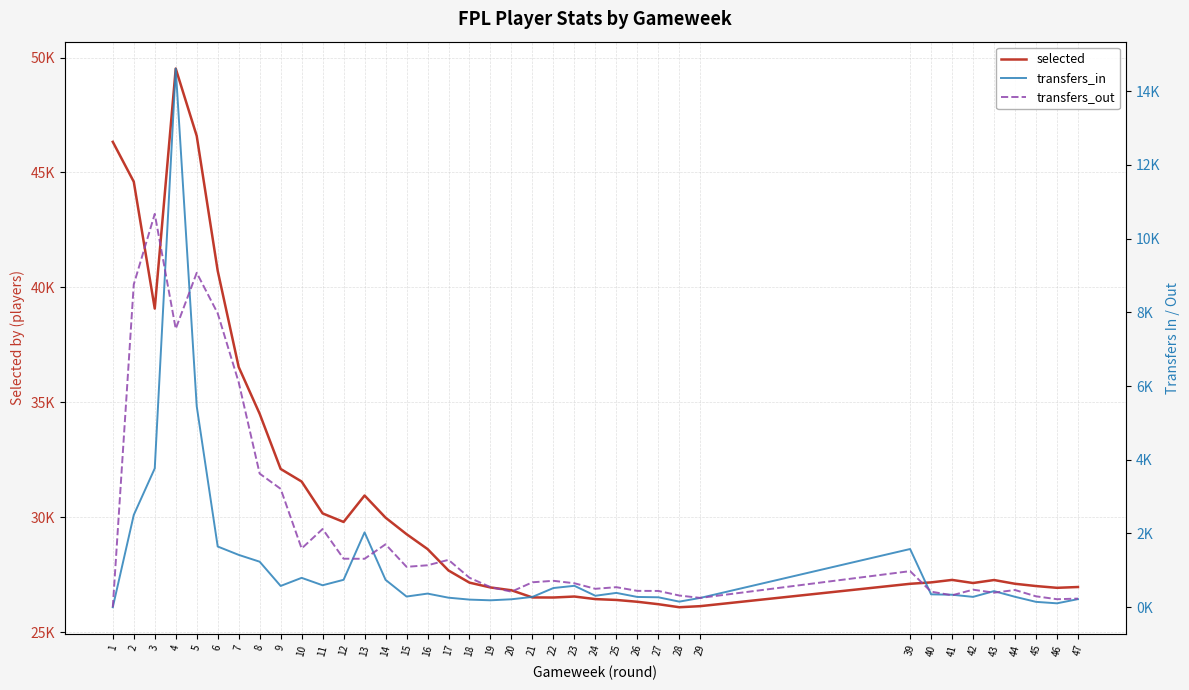

True or false: selected and transfers_out intersect in this chart.

False